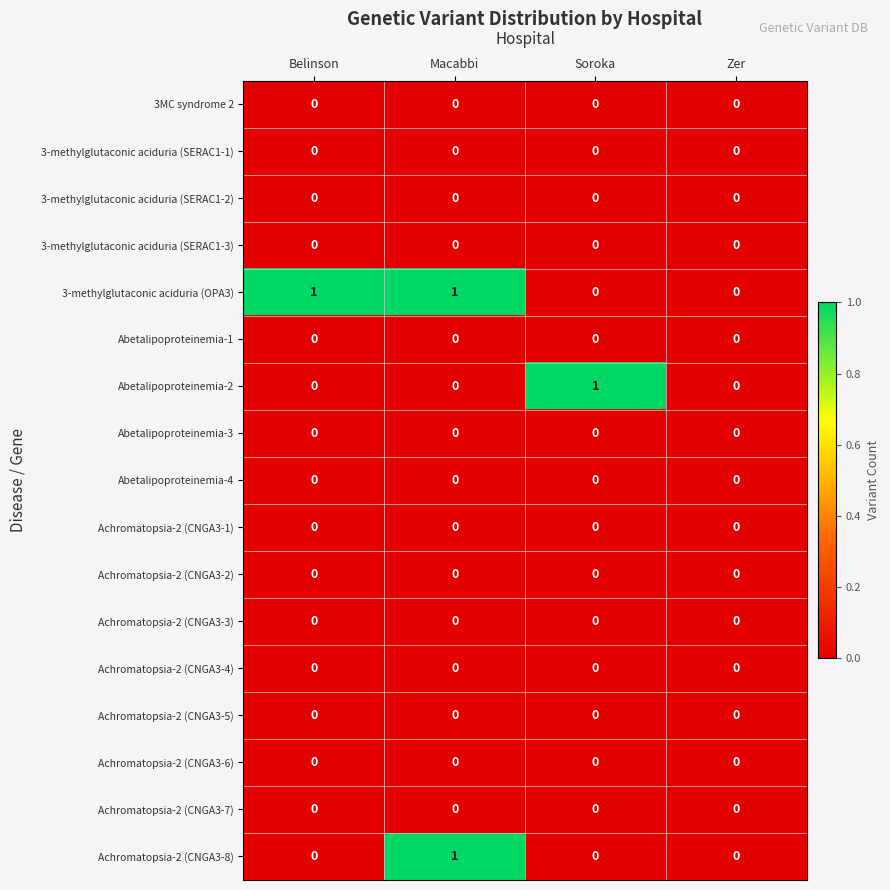

True or false: Achromatopsia-2 (CNGA3-5) has a value of 0 at Zer.

True